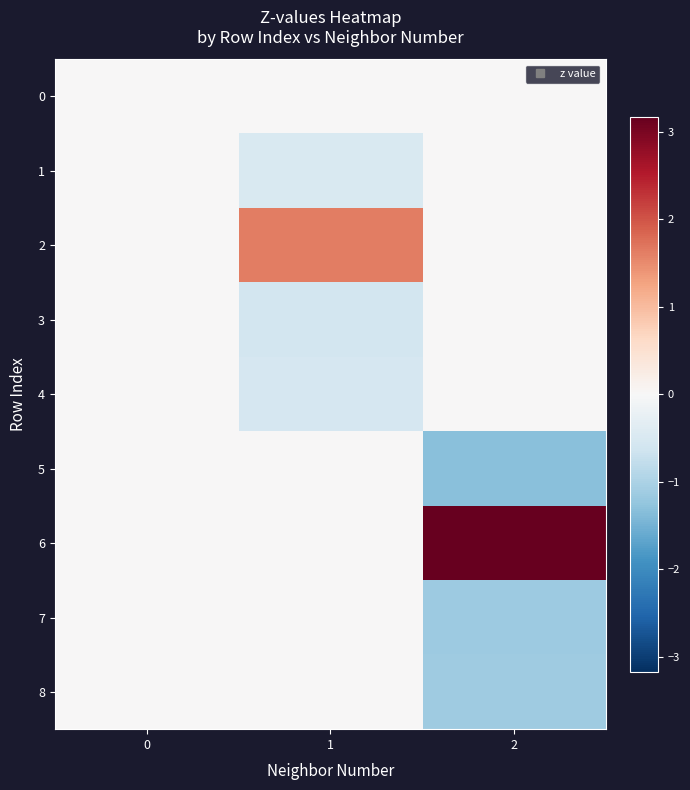

At which category does the chart reach its peak across all series?

2